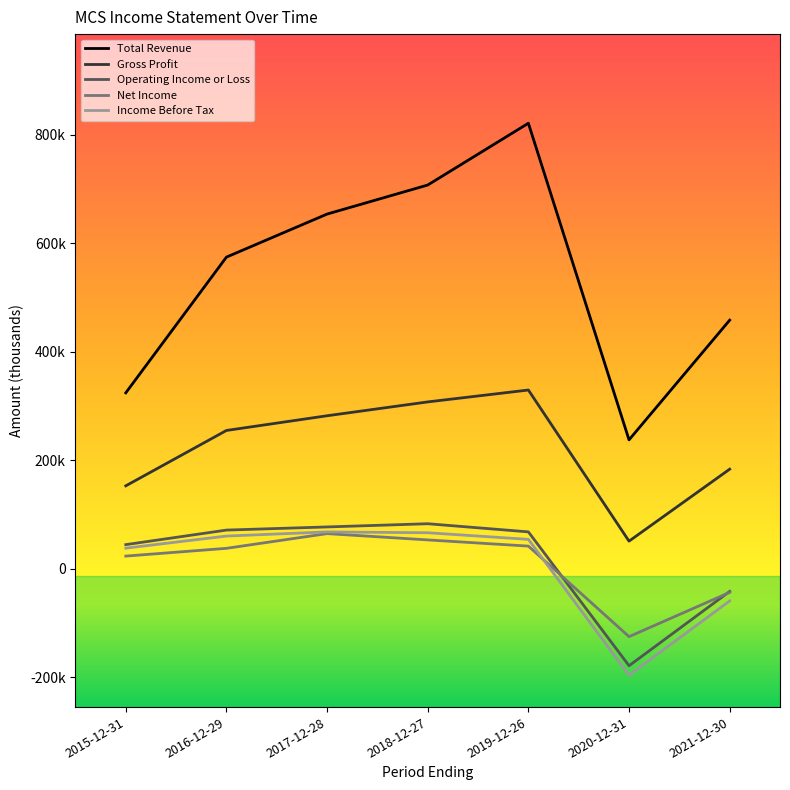

Is it true that Gross Profit equals 496134 at 2018-12-27?

False